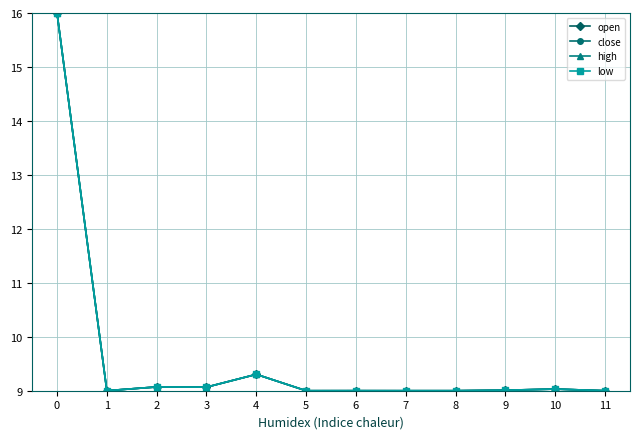

The value of high at 1 is 12.6. True or false?

False